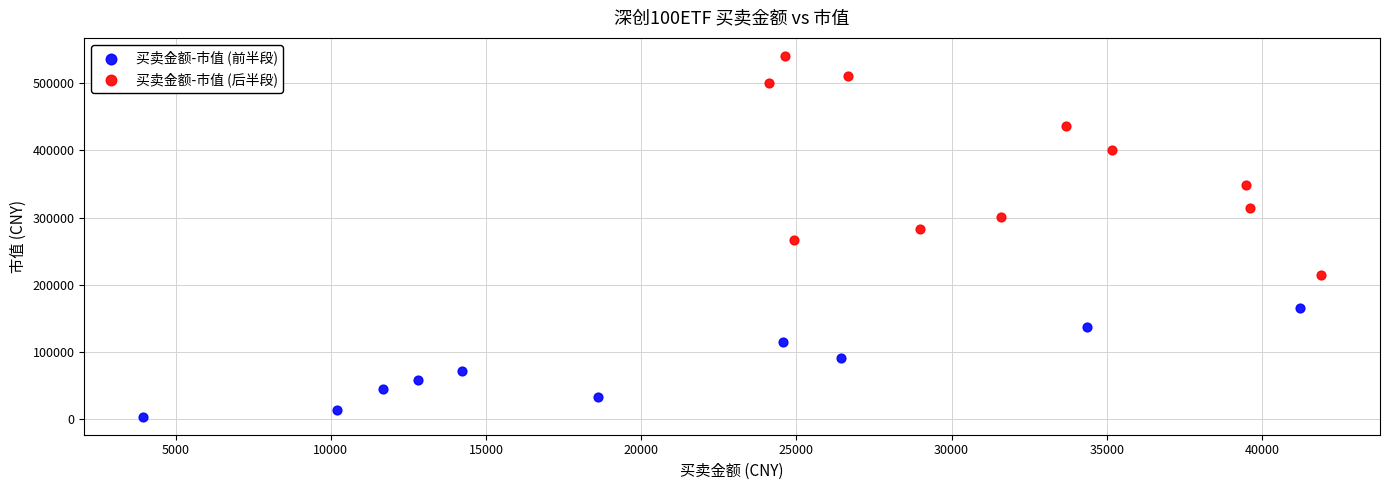

Which series reaches the minimum Y coordinate?

买卖金额-市值 (前半段)